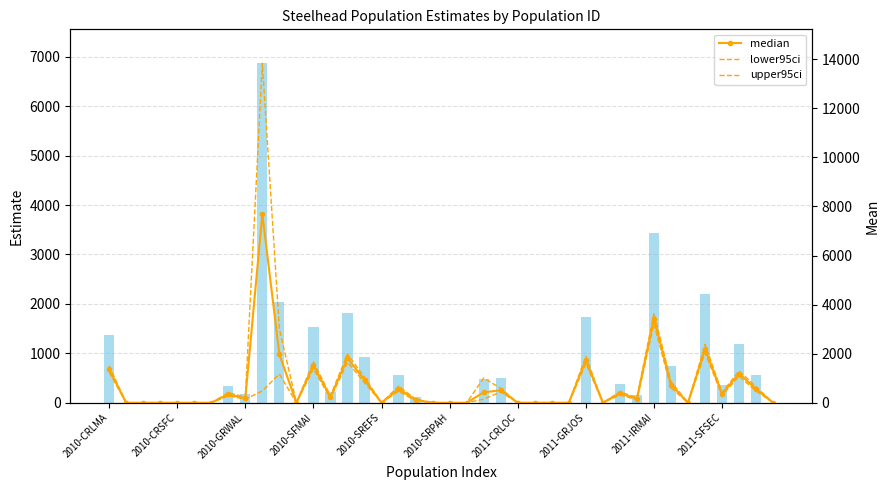

What position from the right is 31?

9